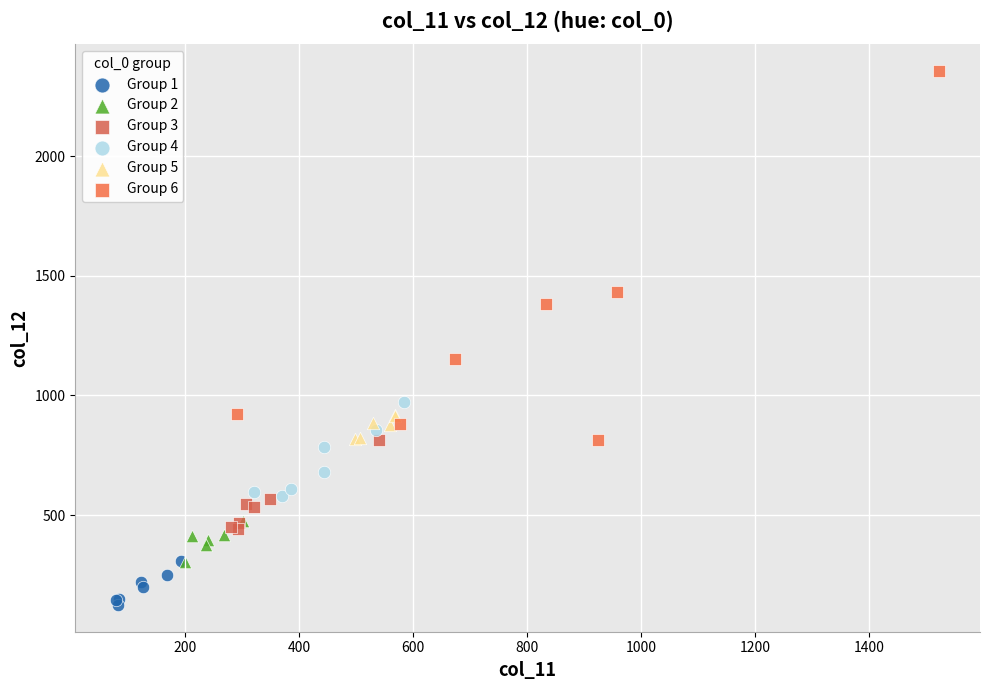

Which series contains the highest Y value?

Group 6